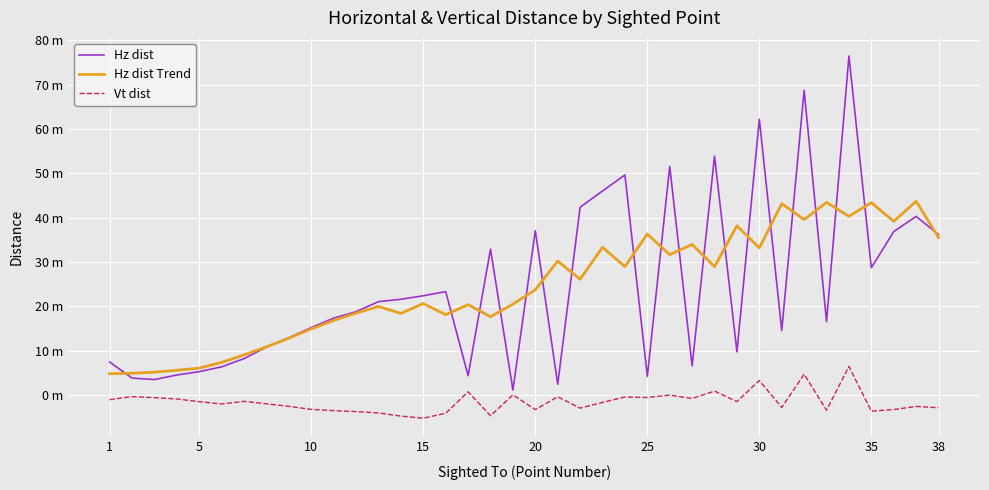

What are all the series names shown in the legend?

Hz dist, Hz dist Trend, Vt dist